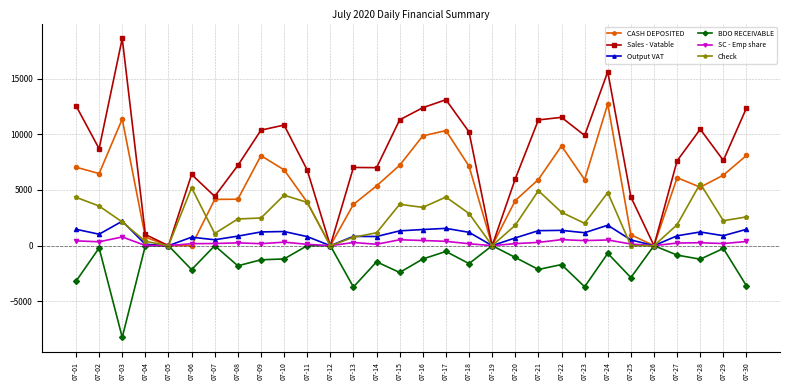

At which label does SC - Emp share first exceed 251?

07-01